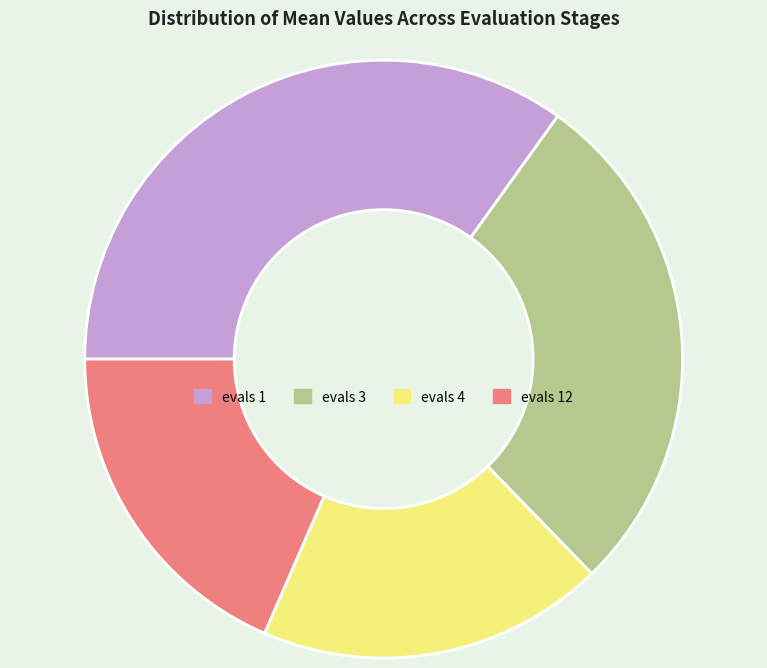

True or false: evals 4 accounts for 31% of the total.

False